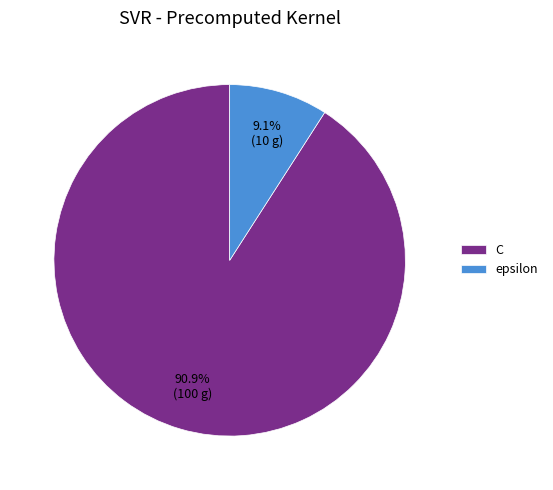

What is the largest slice in the pie chart?

C